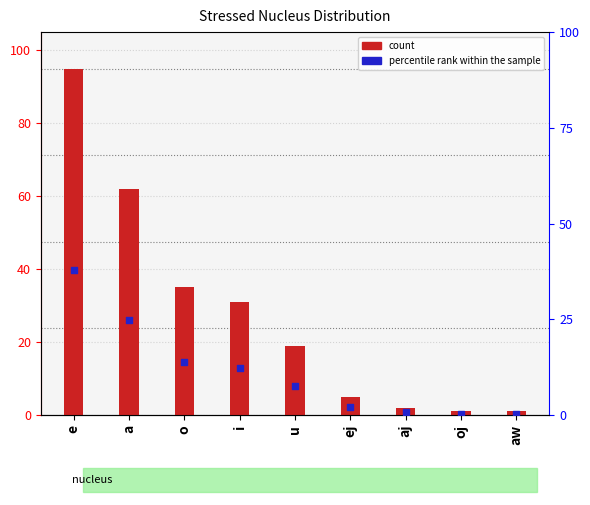

Which series has the widest spread of Y values?

count